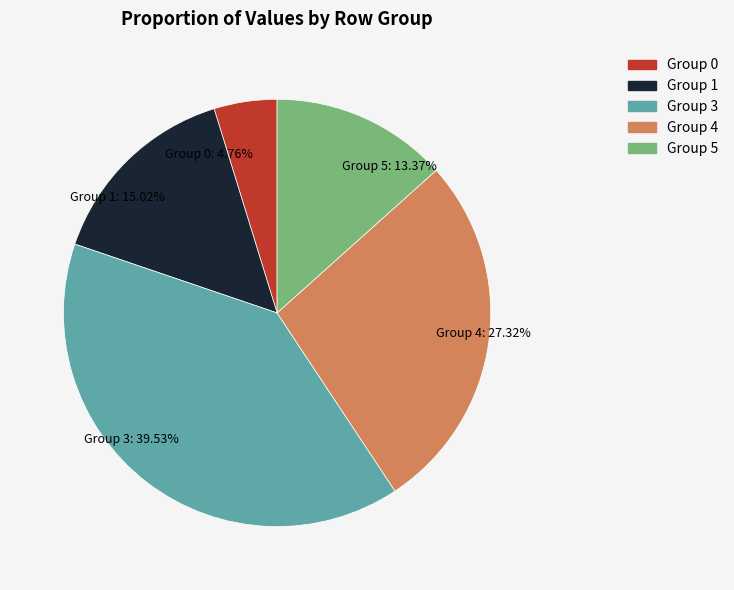

Which has a higher value, Group 1 or Group 0?

Group 1